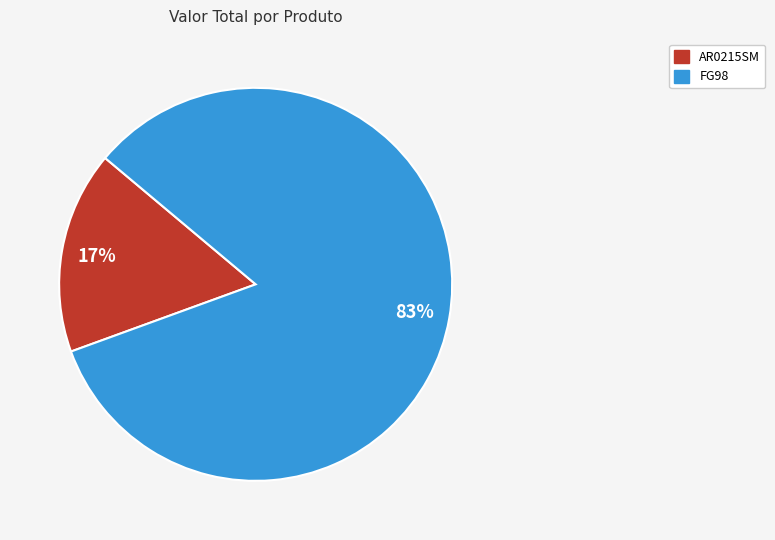

Rank the categories by value from lowest to highest.

AR0215SM, FG98